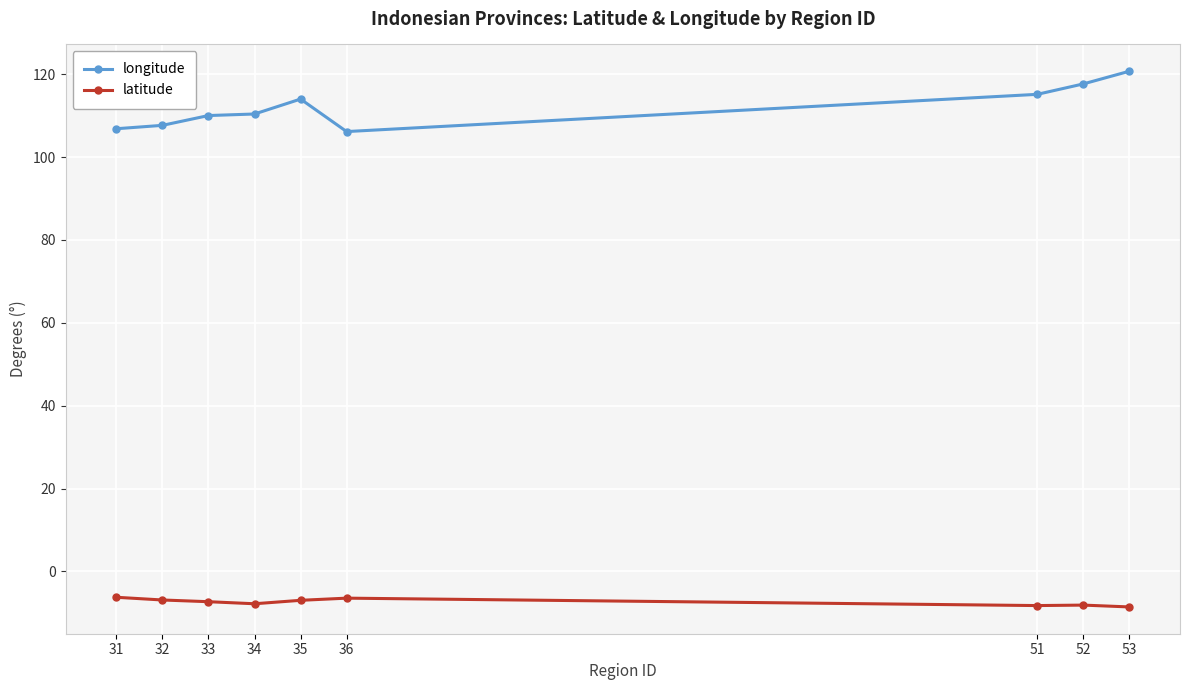

What is the highest value of the latitude series?

-6.2